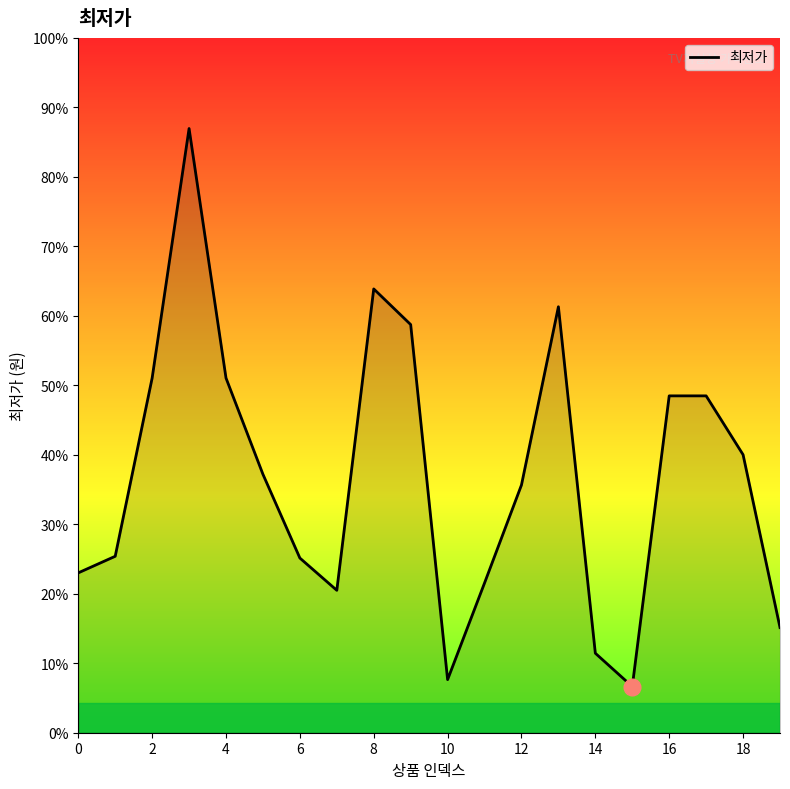

Does the chart have visible grid lines?

No